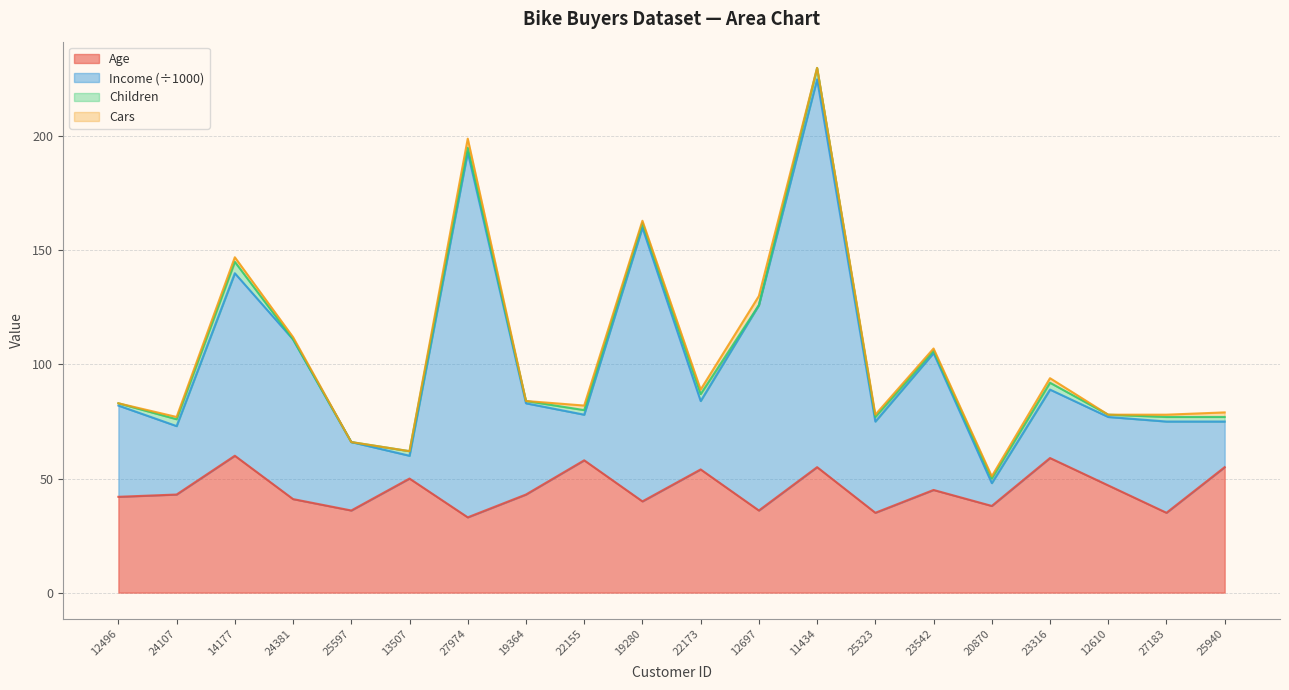

At which label does Age reach its peak?

14177